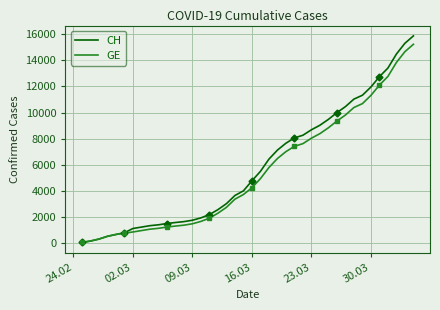

What is the sum of all GE values?

216765